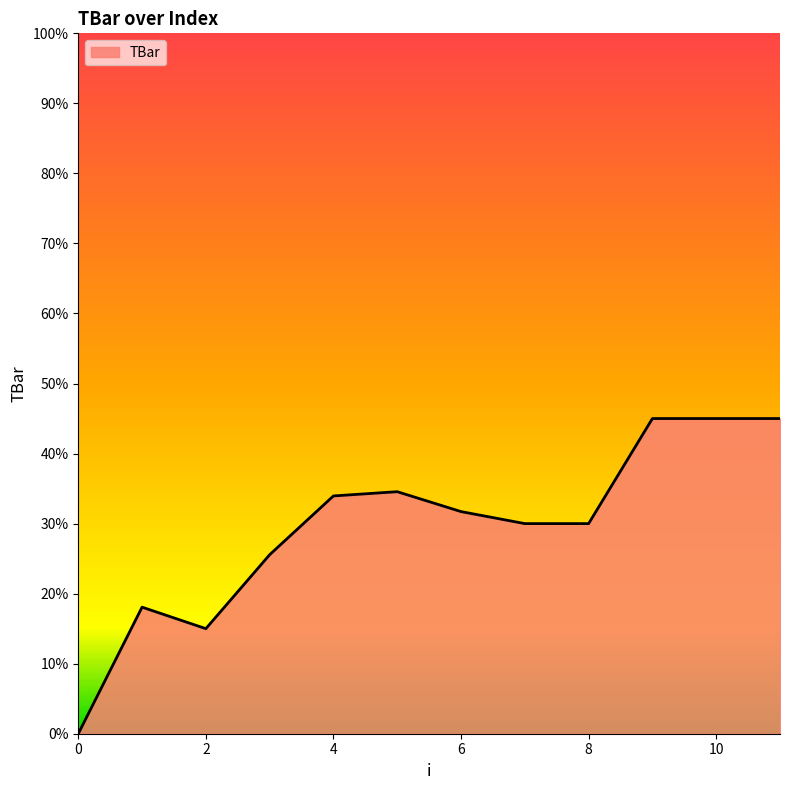

What is the change in value from 6 to 10?

+13.3